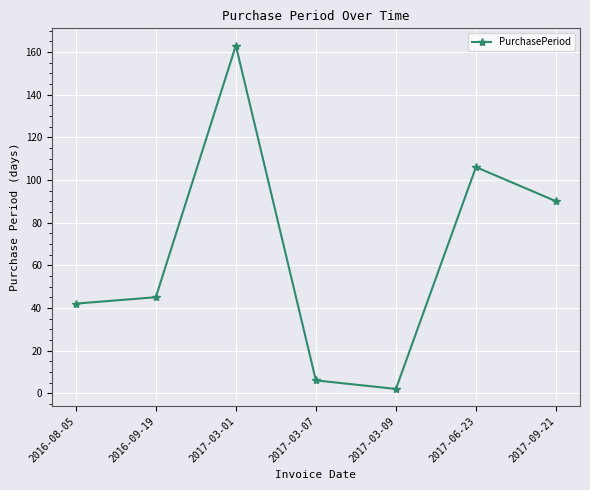

What is the change in value from 2017-03-09 to 2017-09-21?

+88